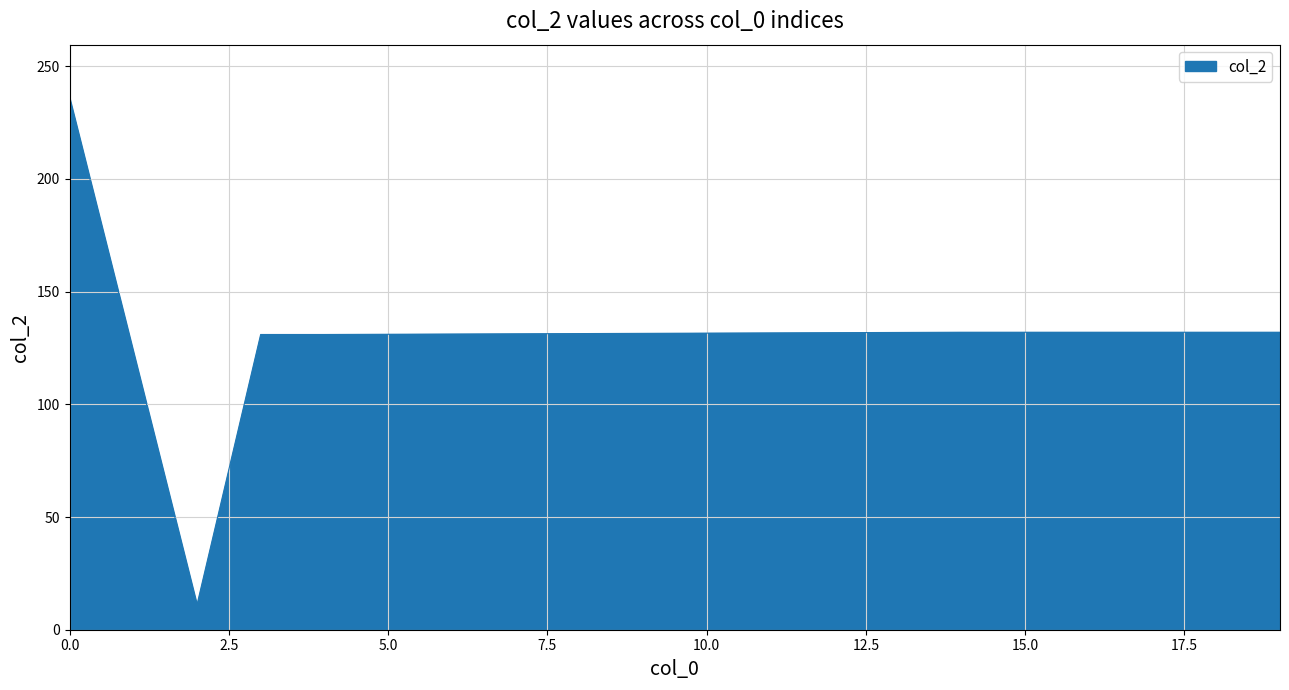

What is the minimum value shown in the chart?

11